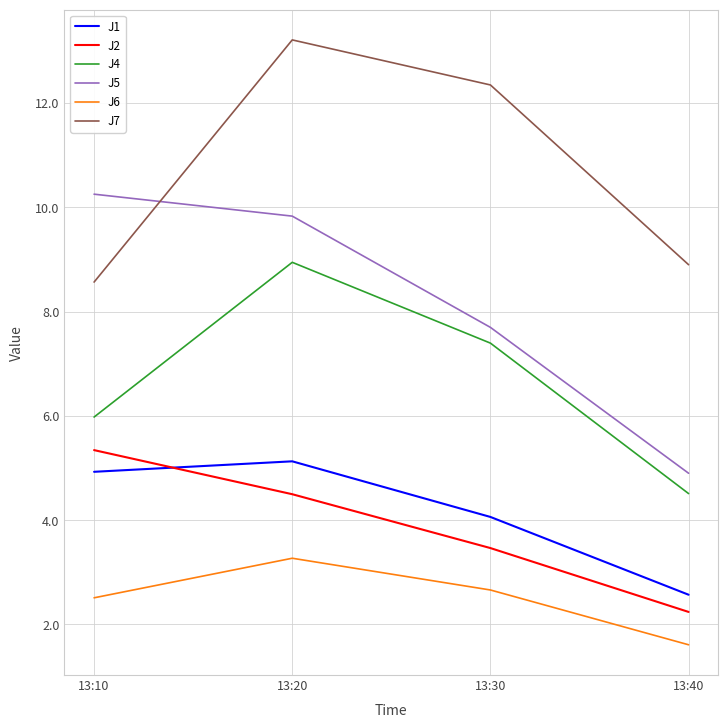

What is the difference between the J5 values at 13:20 and 13:40?

4.9